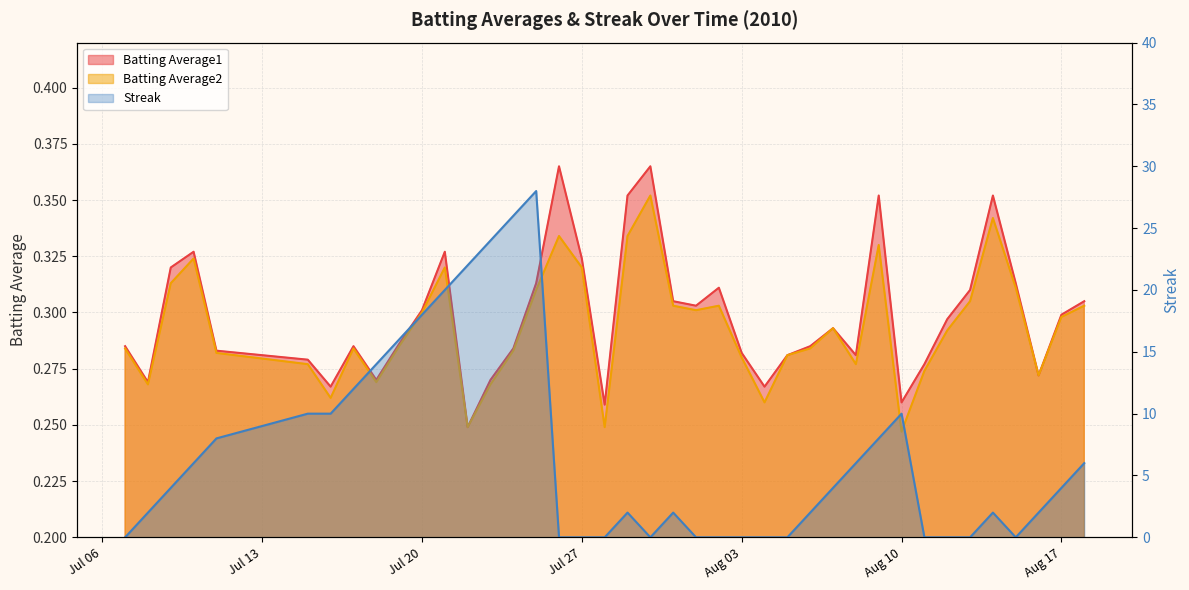

What are all the series names shown in the legend?

Batting Average1, Batting Average2, Streak